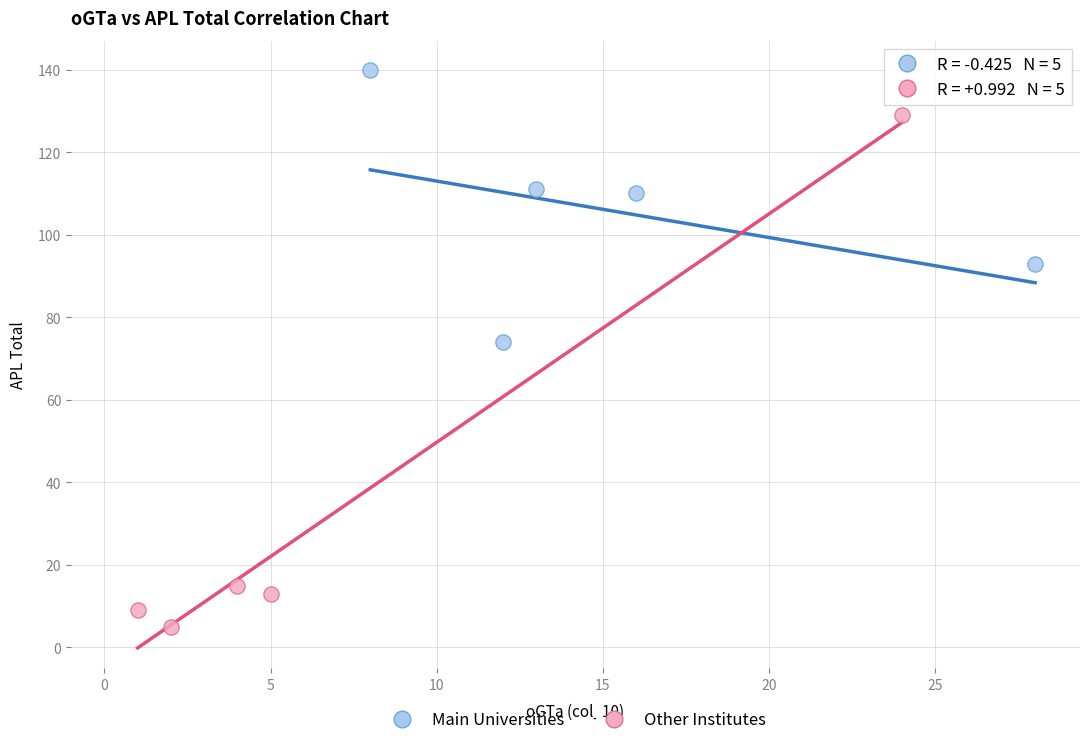

Which series reaches the maximum Y coordinate?

Main Universities